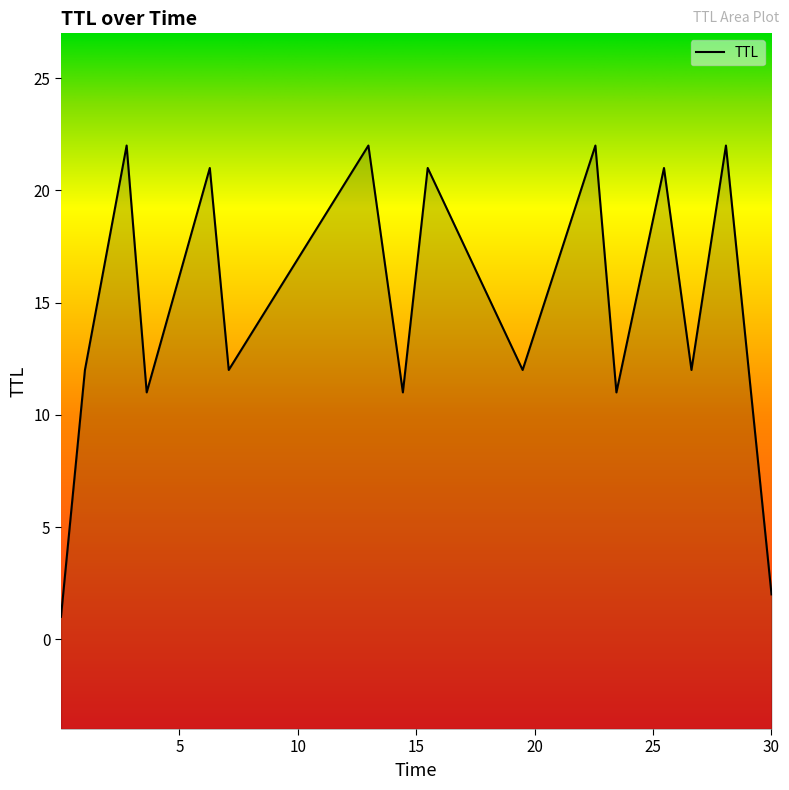

What is the sum of the values at 15.484647301025689 and 19.49221697001485?

33